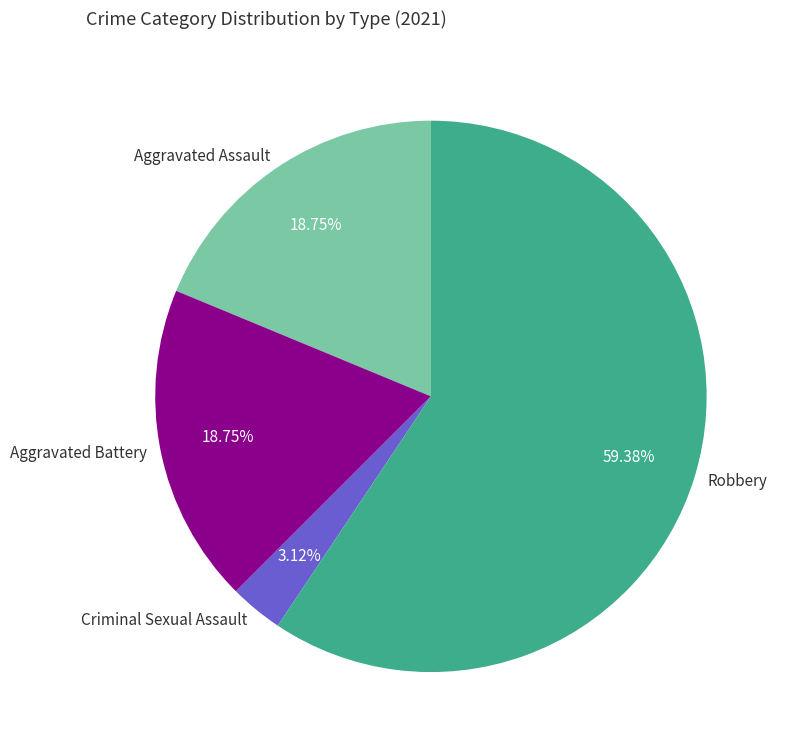

To the nearest percent, what is the combined percentage of Aggravated Battery and Robbery?

78%